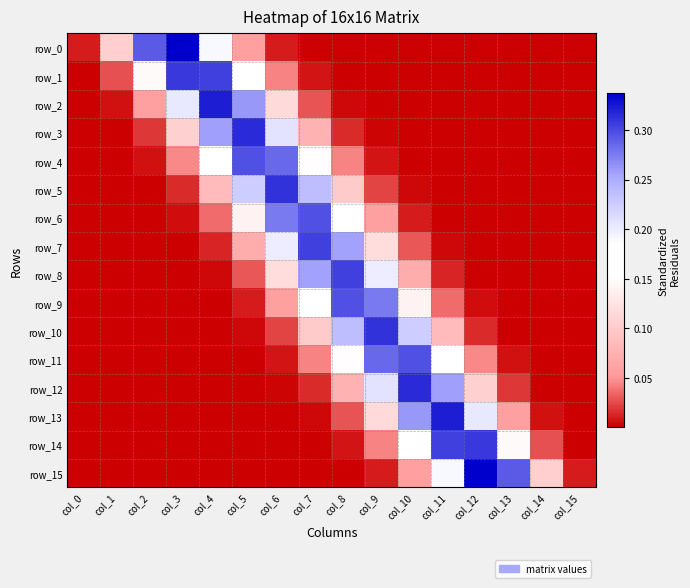

What is the average value of the row_9 series?

0.1